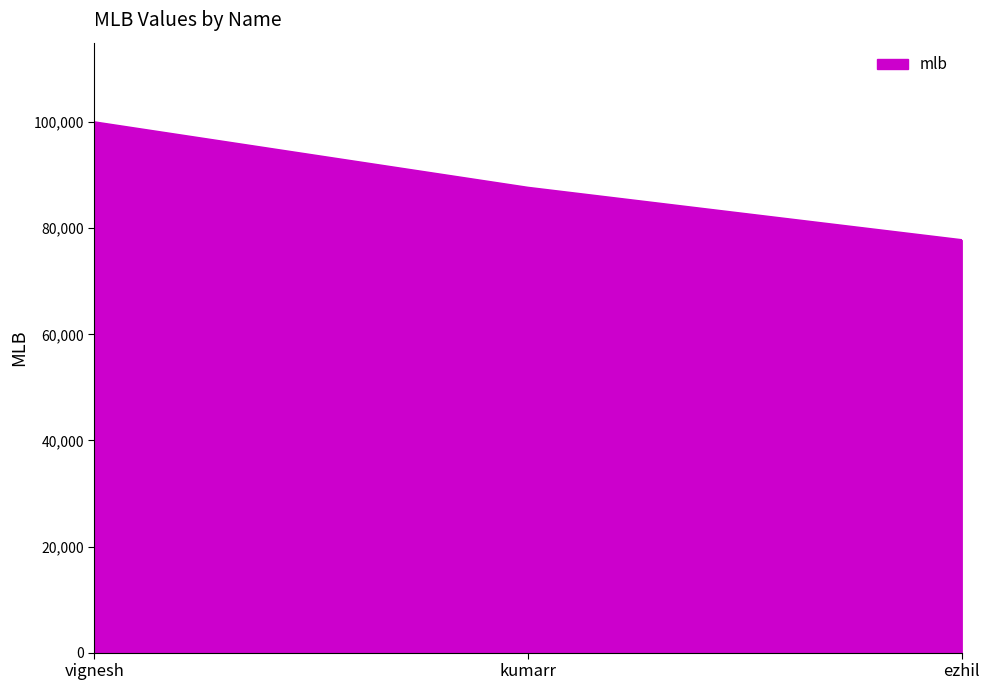

What is the approximate value at ezhil?

77777